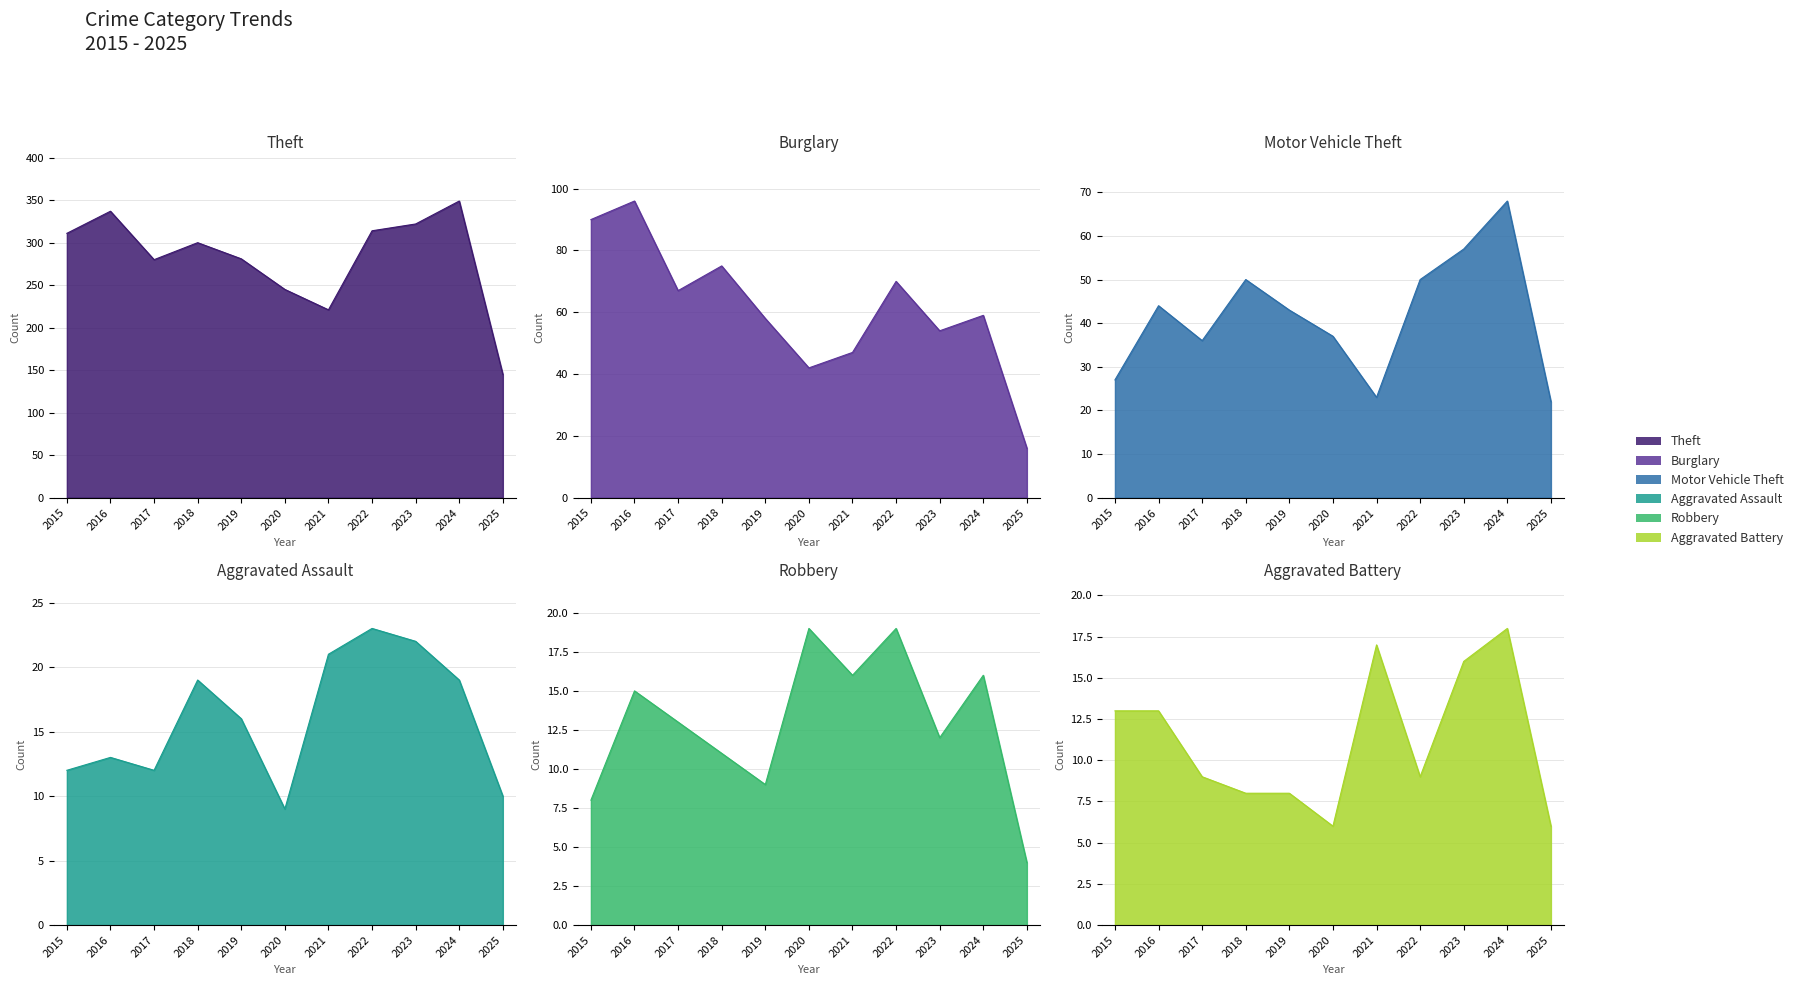

Which series has the largest range (max minus min)?

Theft